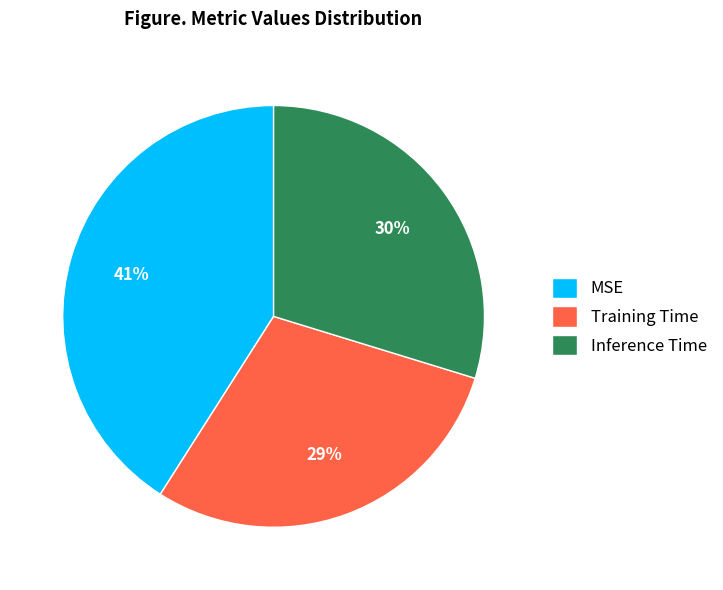

True or false: Inference Time accounts for 38% of the total.

False